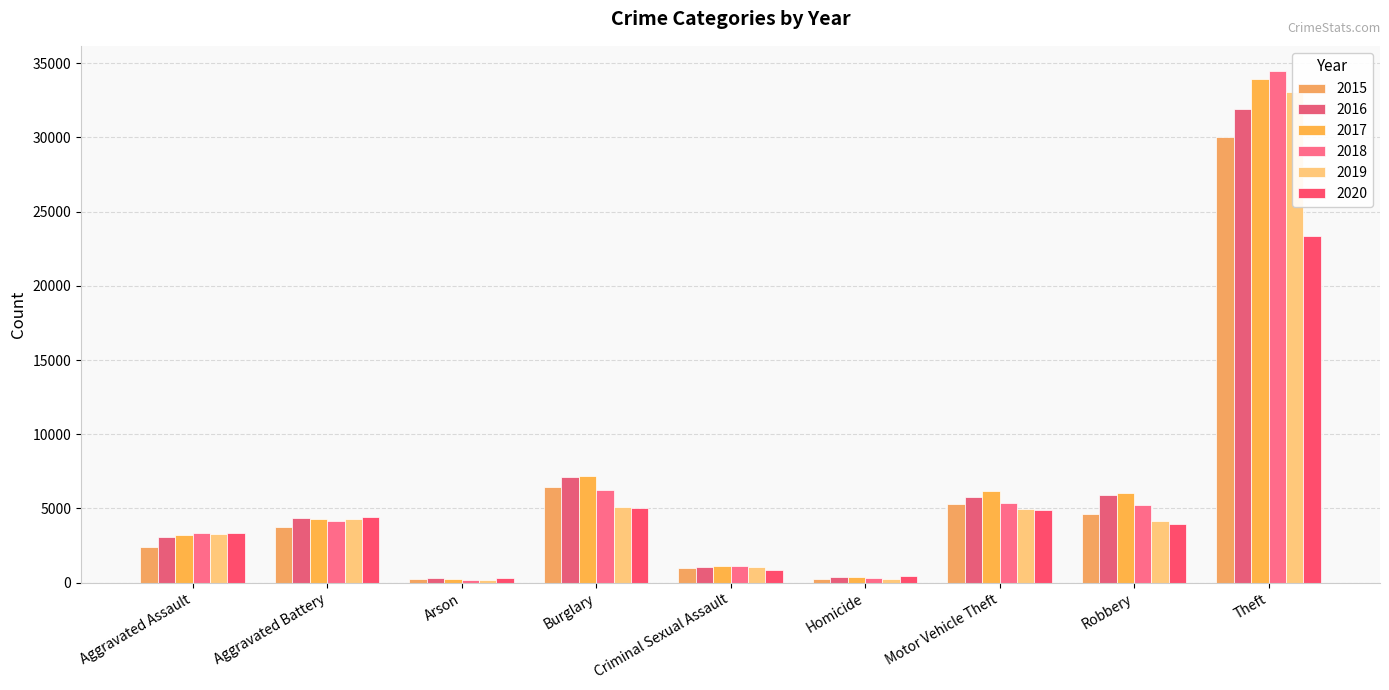

At which label does 2020 first exceed 3950?

Aggravated Battery